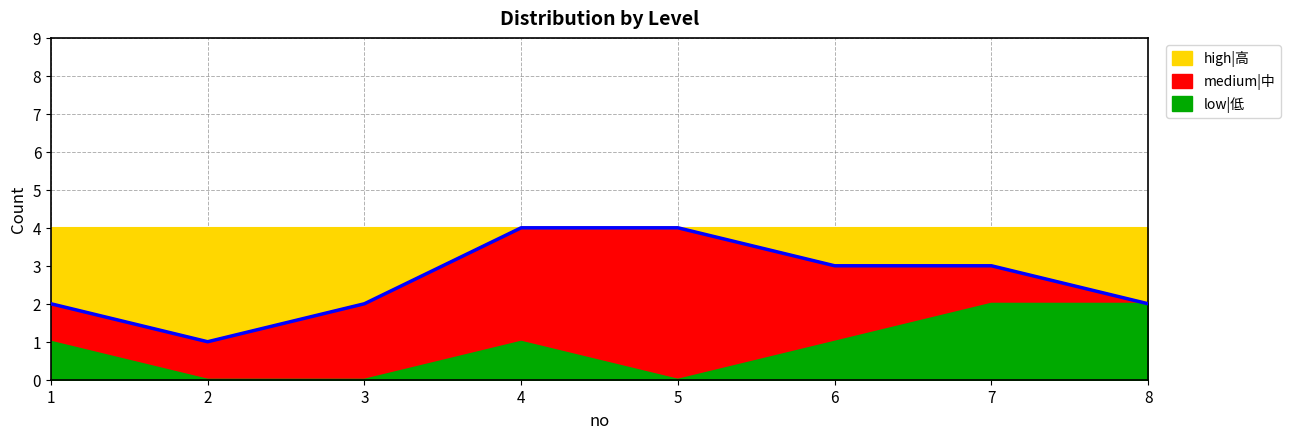

What is the sum of the values at 4 and 6?

7